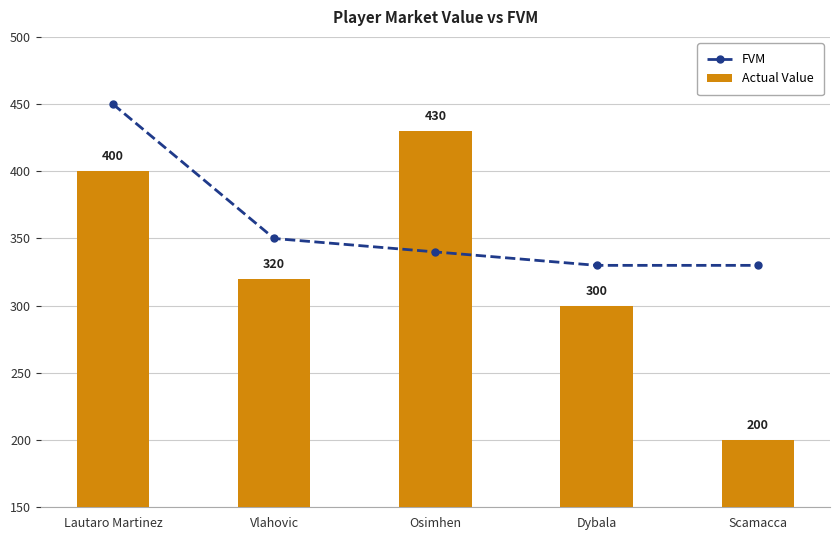

Which label corresponds to the smallest value in the chart?

Scamacca